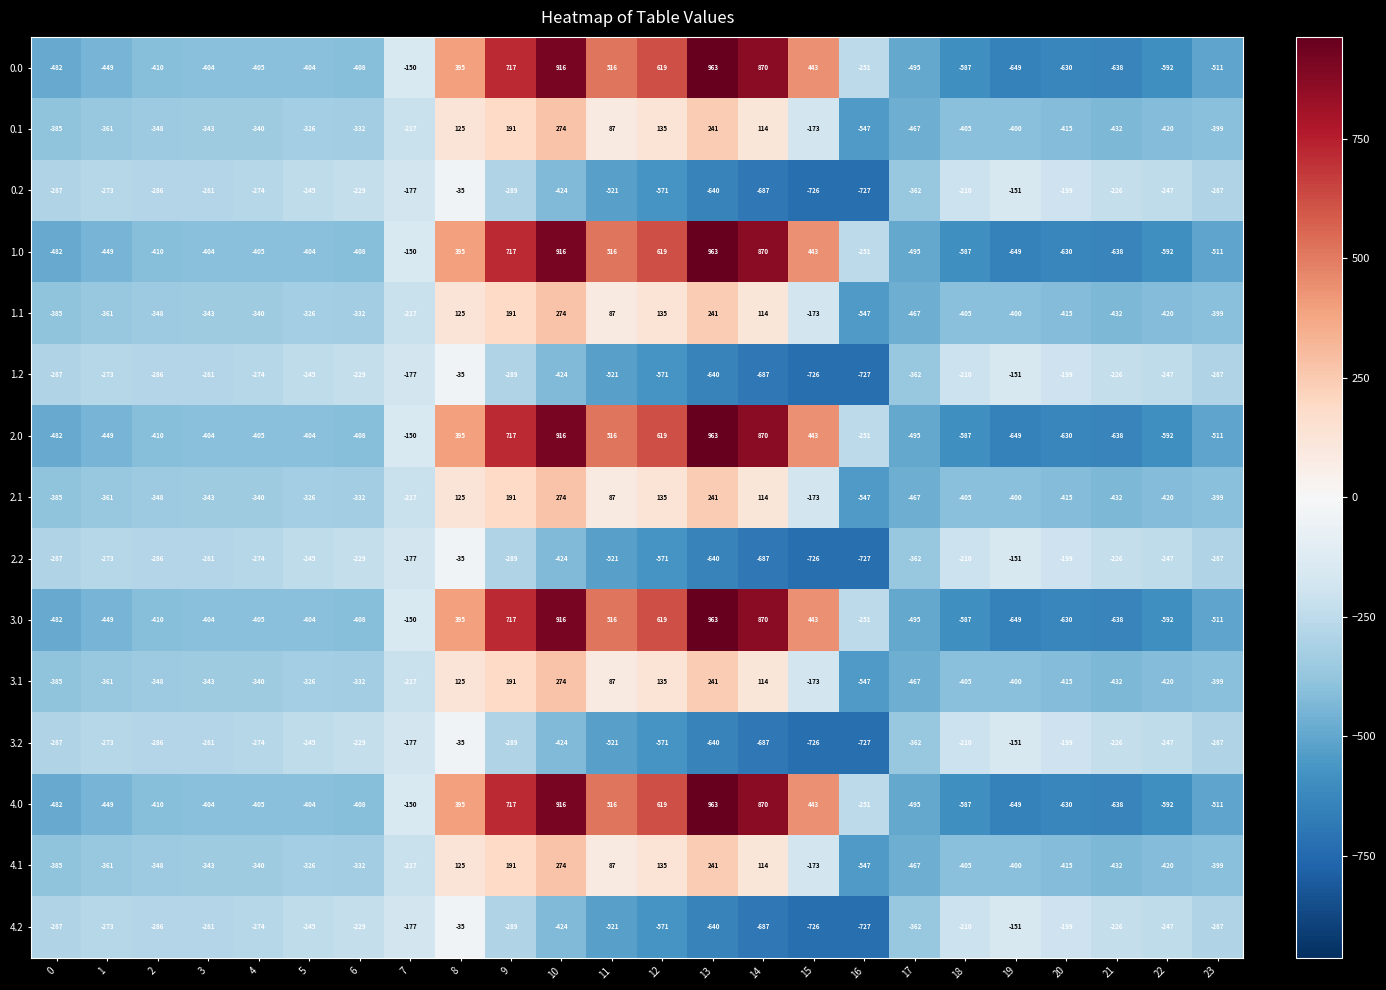

What is the greatest value displayed?

963